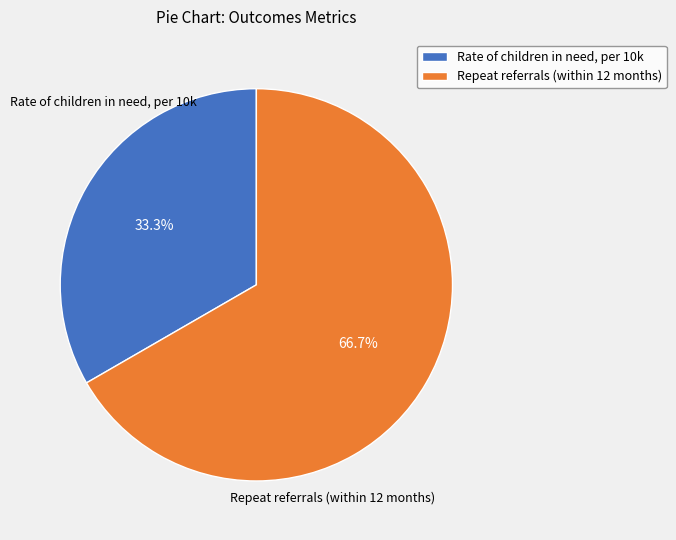

Which has a higher value, Repeat referrals (within 12 months) or Rate of children in need, per 10k?

Repeat referrals (within 12 months)